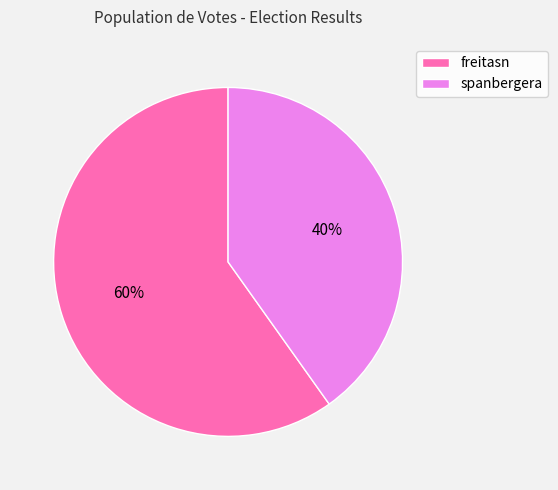

To the nearest percent, what portion does spanbergera represent?

40%